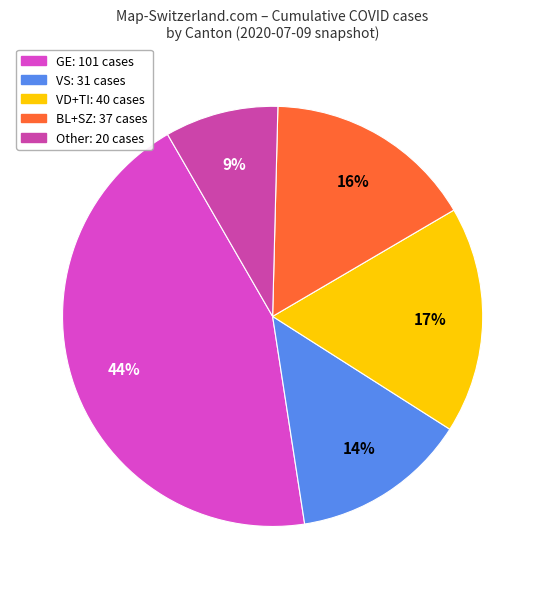

How many slices are in this pie chart?

5